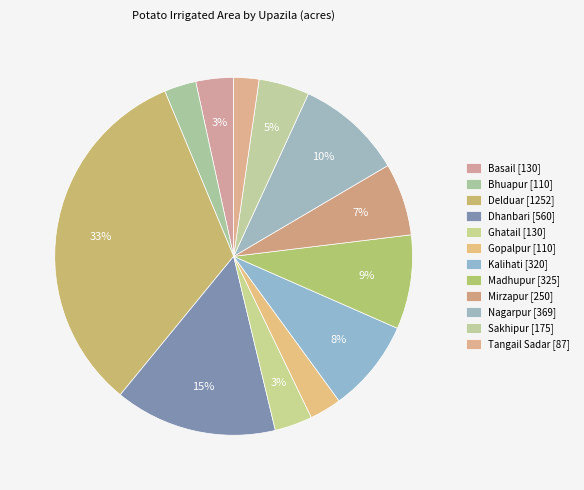

How much of the chart is everything except Ghatail?

96.6%